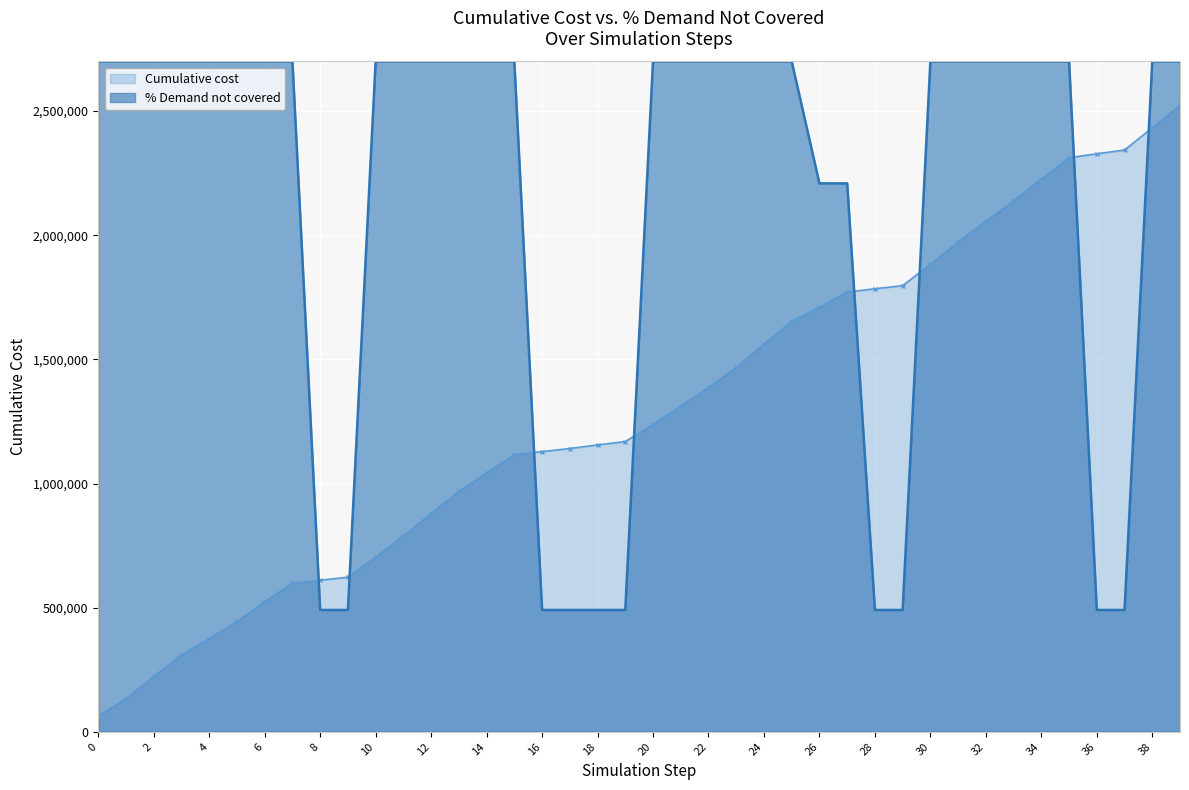

At which label does %Demand not covered reach its minimum?

9